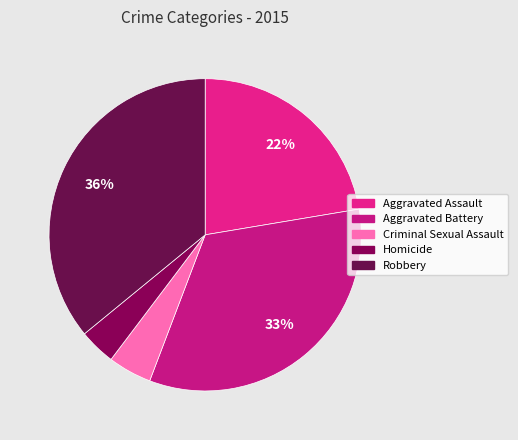

What portion of the pie excludes Criminal Sexual Assault?

95.5%